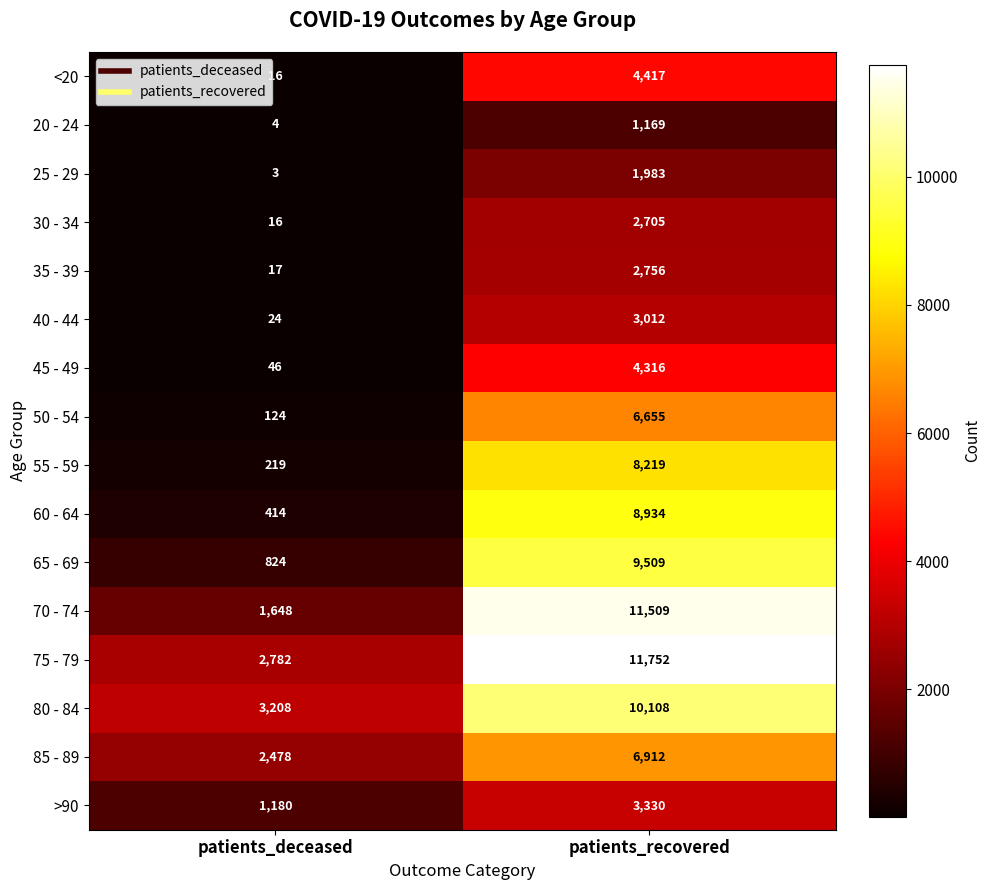

Between patients_deceased and patients_recovered, which series saw the biggest shift?

70 - 74